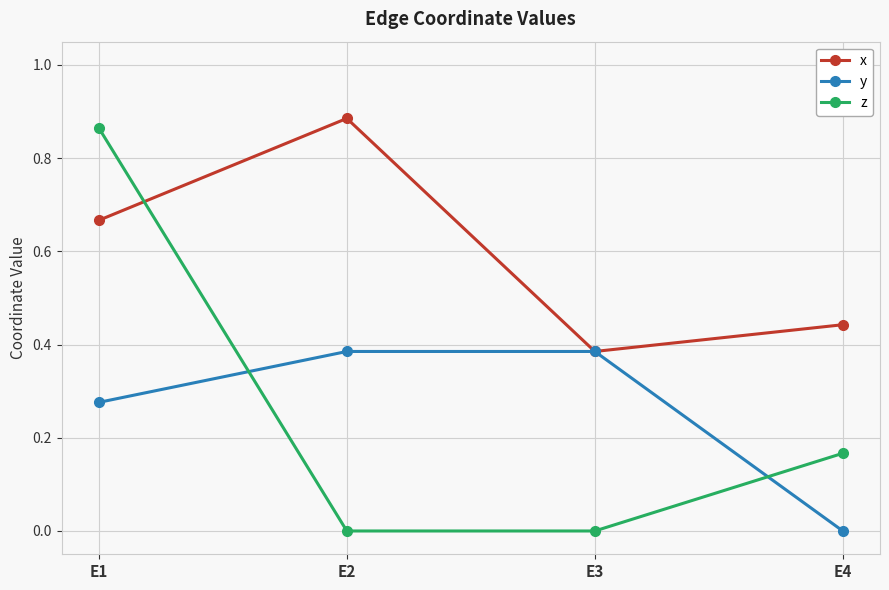

Rank the series at E1 from highest to lowest value.

z, x, y